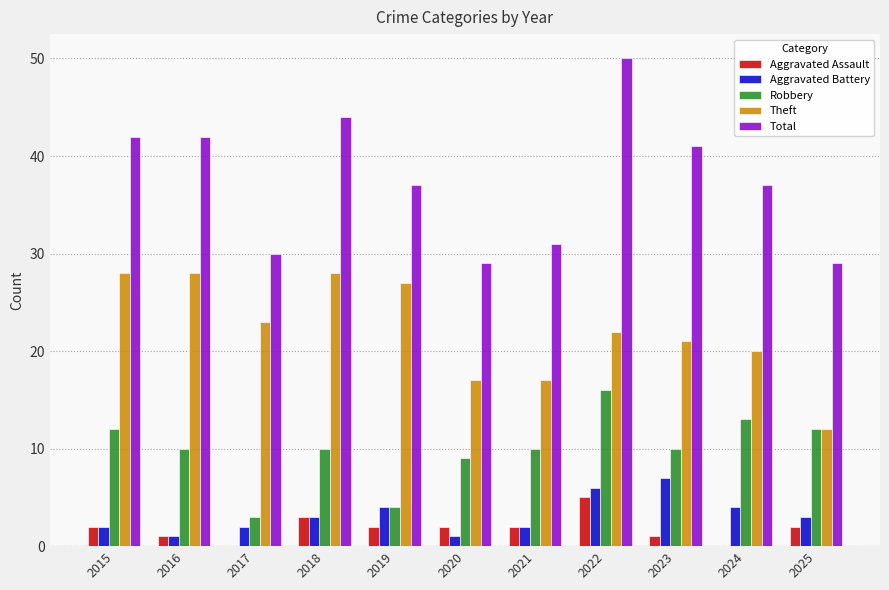

True or false: Aggravated Battery has a value of 1 at 2020.

True